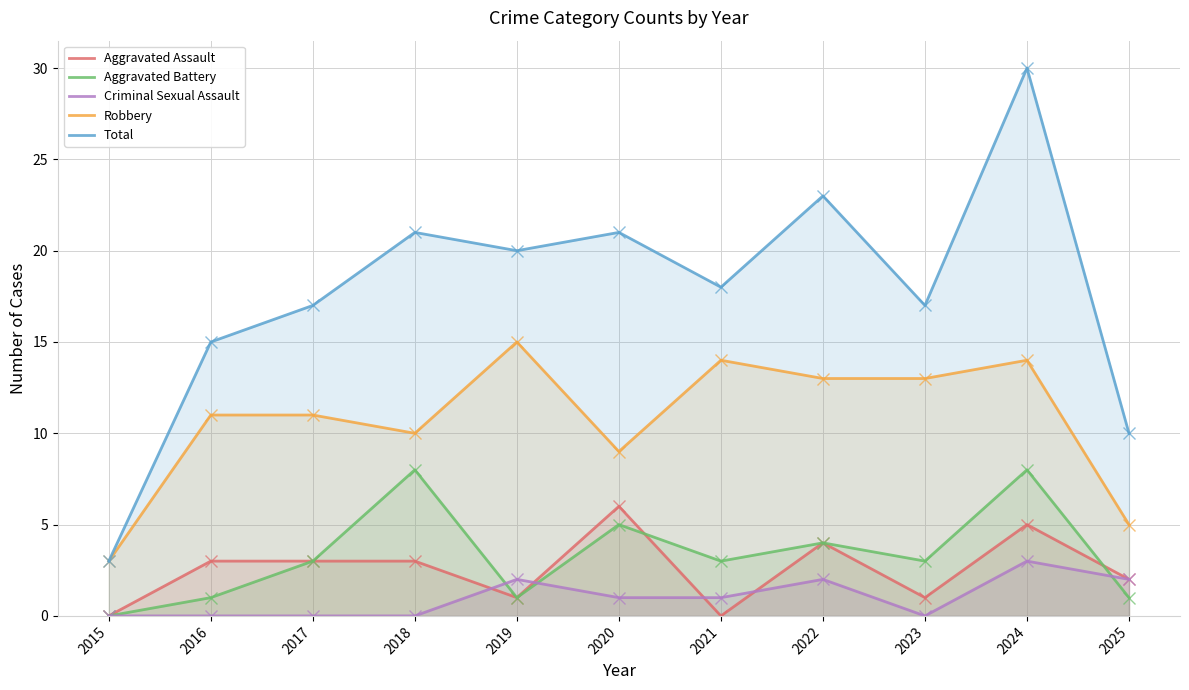

What are all the series names shown in the legend?

Aggravated Assault, Aggravated Battery, Criminal Sexual Assault, Robbery, Total